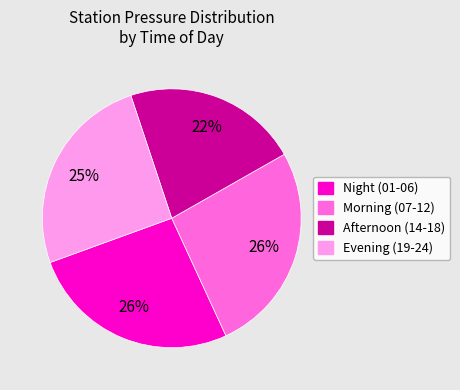

To the nearest percent, what percentage of the pie is Evening (19-24)?

25%